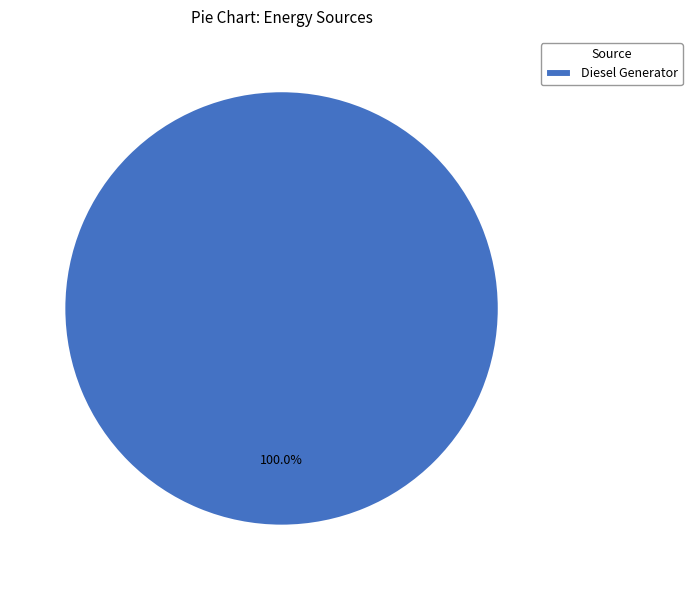

Rank the categories by value from lowest to highest.

Diesel Generator